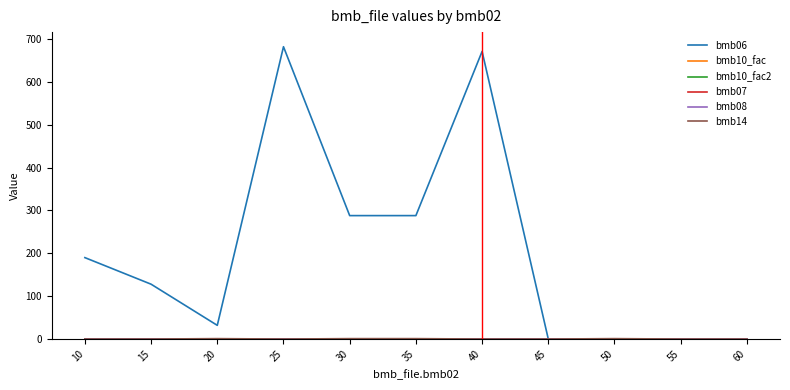

Is this an area chart (filled region under the line)?

No